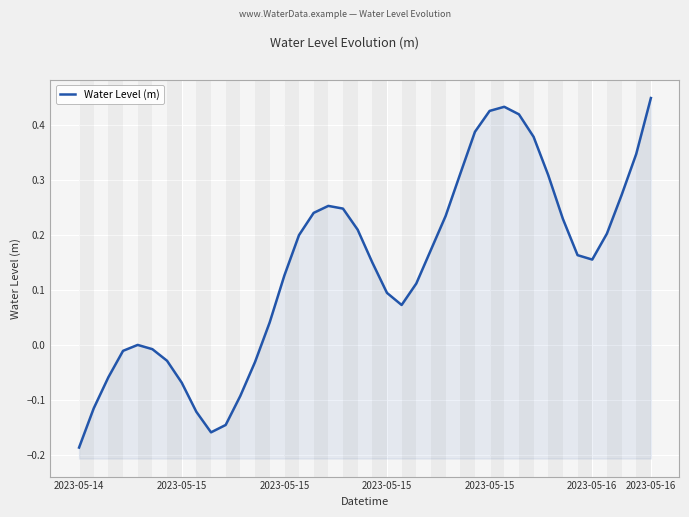

What is the difference between the maximum and second lowest values?

0.6